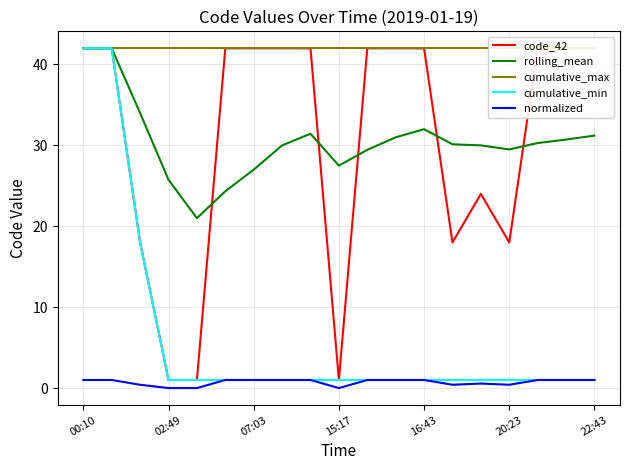

How many data points in cumulative_min are above 1?

3